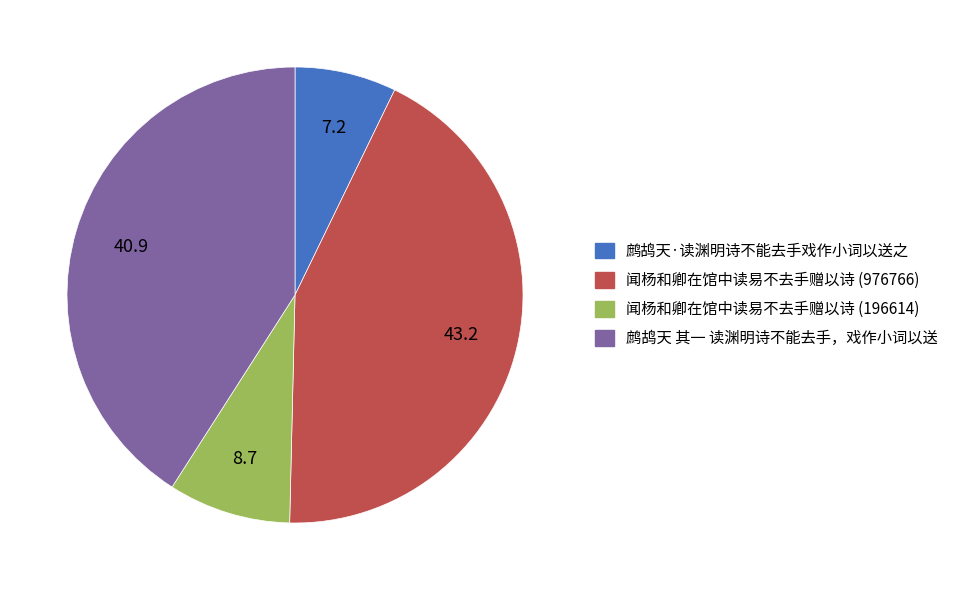

Is there any slice that represents more than half of the pie?

No